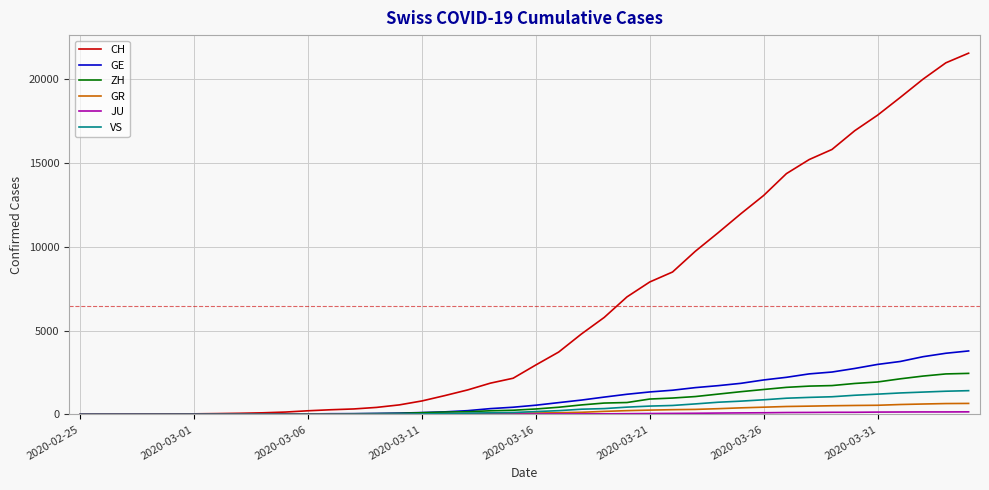

Which series has the largest range (max minus min)?

CH